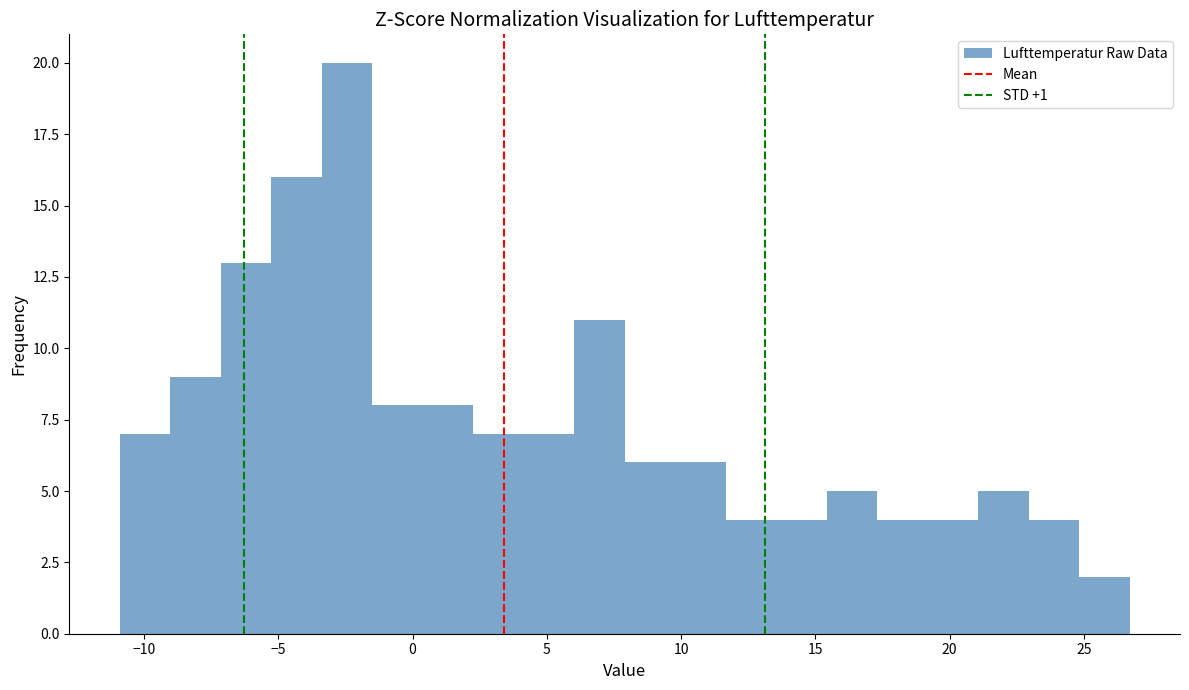

Read against the x-axis, roughly where is the centre of the tallest bar?

-2.5